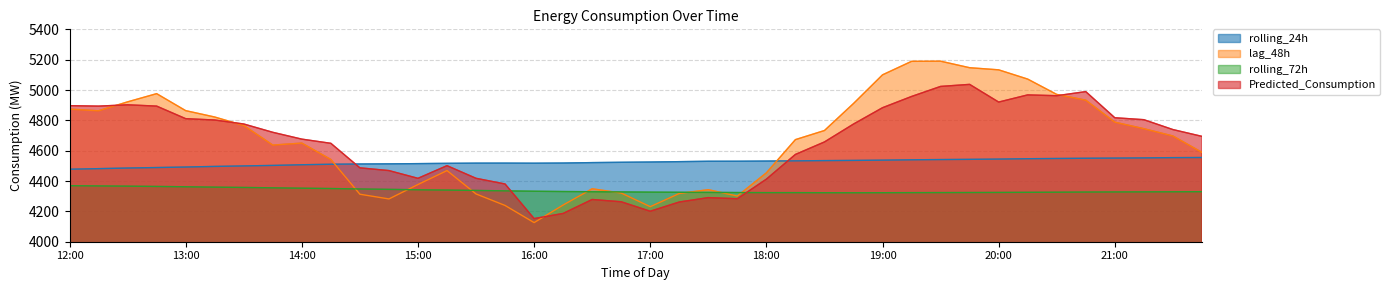

Rank the categories by lag_48h value from highest to lowest.

19:30, 19:15, 19:45, 20:00, 19:00, 20:15, 12:45, 20:30, 20:45, 12:30, 18:45, 12:00, 13:00, 12:15, 13:15, 21:00, 13:30, 21:15, 18:30, 21:30, 18:15, 14:00, 13:45, 21:45, 14:15, 15:15, 18:00, 15:00, 16:30, 17:30, 16:45, 17:15, 15:30, 14:30, 17:45, 14:45, 16:15, 15:45, 17:00, 16:00